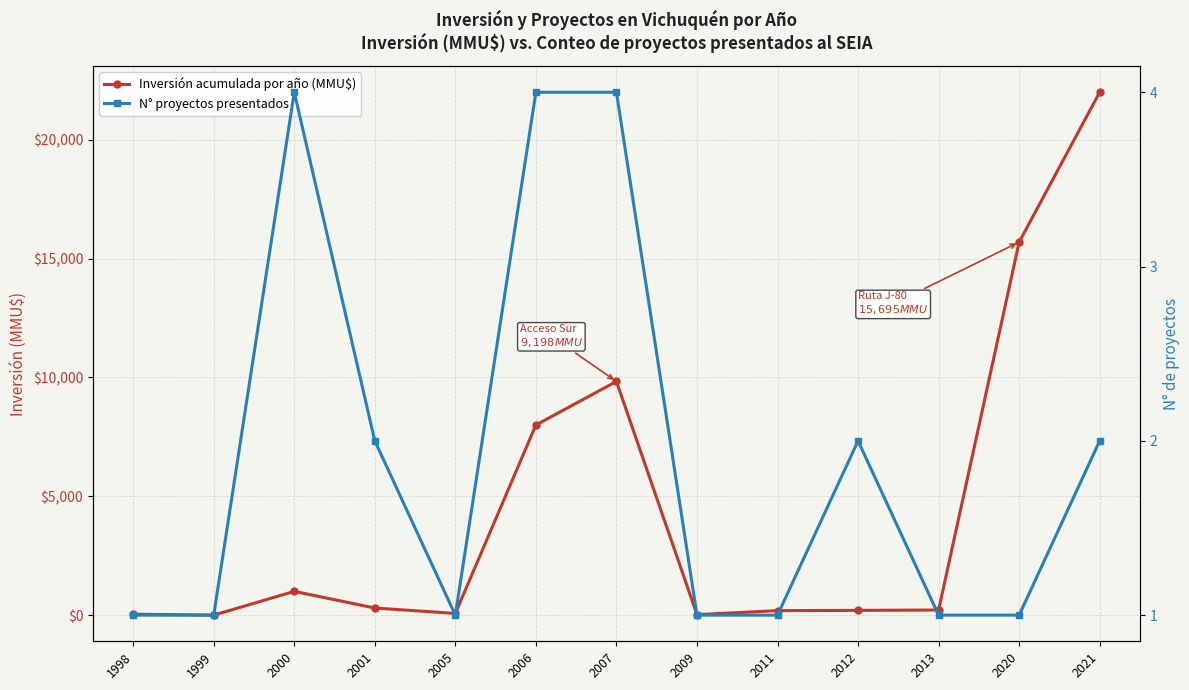

The N° proyectos presentados series shows 1 at 2020. True or false?

True